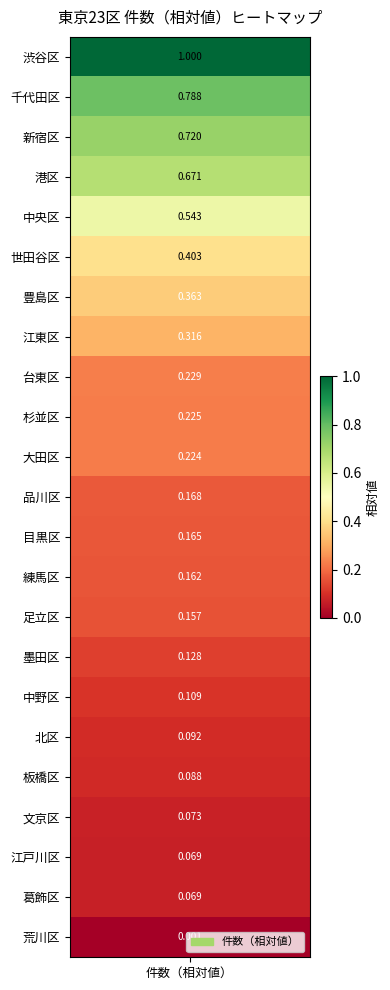

At which label is the value closest to 0?

荒川区